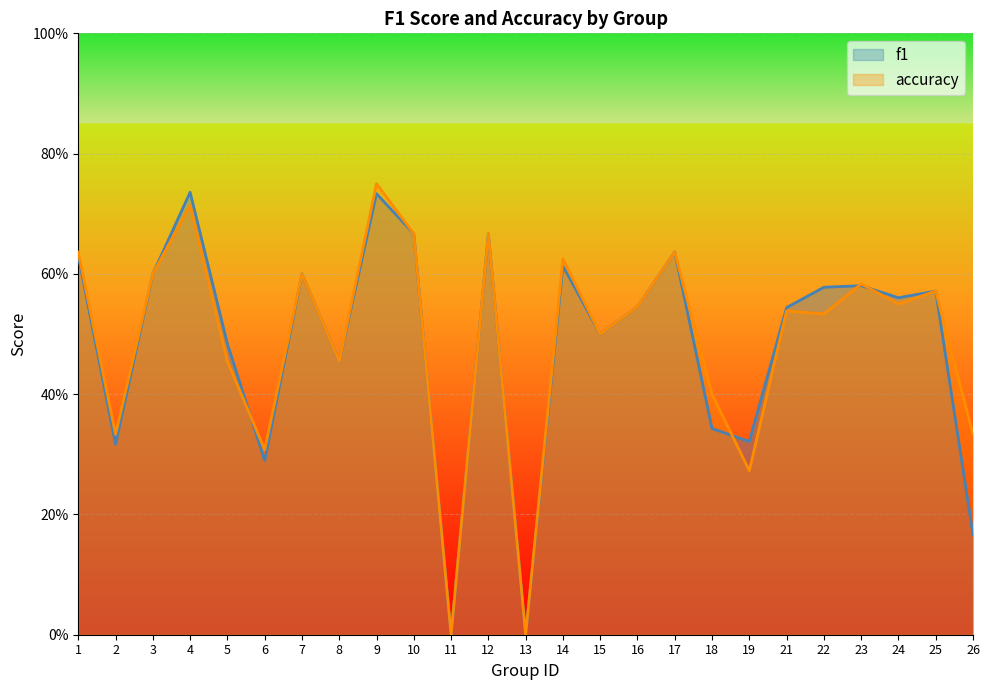

What is the difference between the second highest and minimum values in the f1 series?

0.7